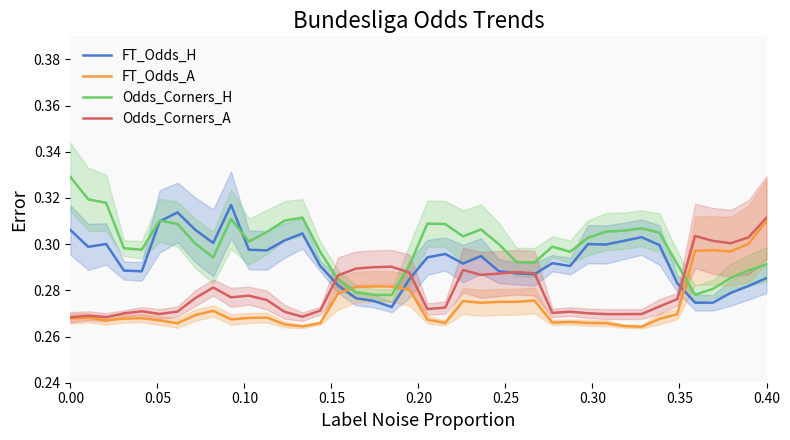

True or false: Odds_Corners_A and FT_Odds_A intersect in this chart.

False